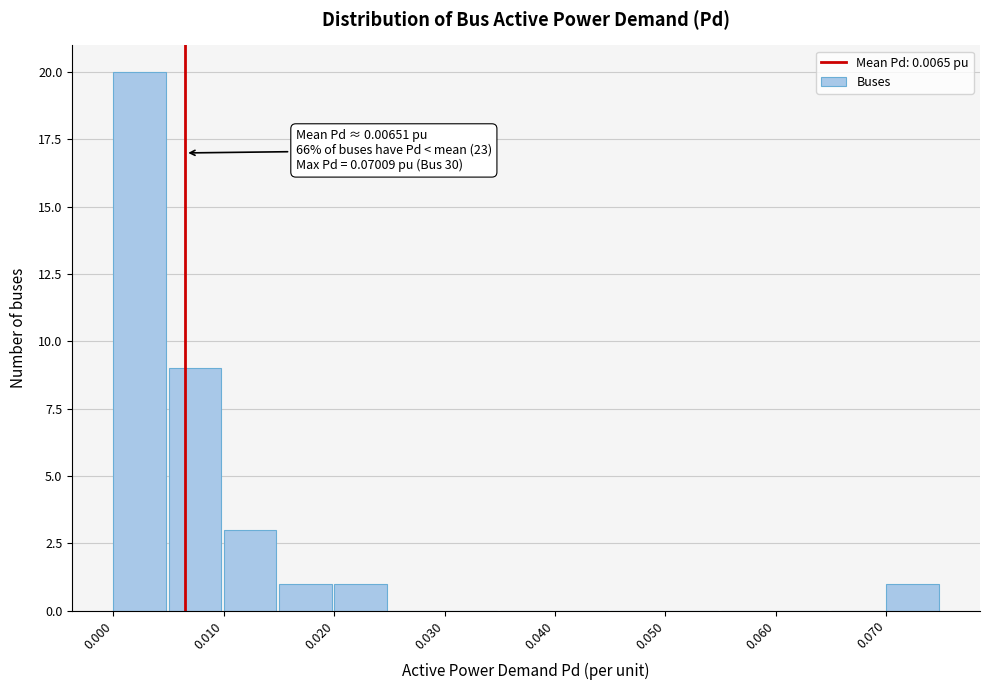

Which range on the x-axis has the tallest bar?

0.000 to 0.005